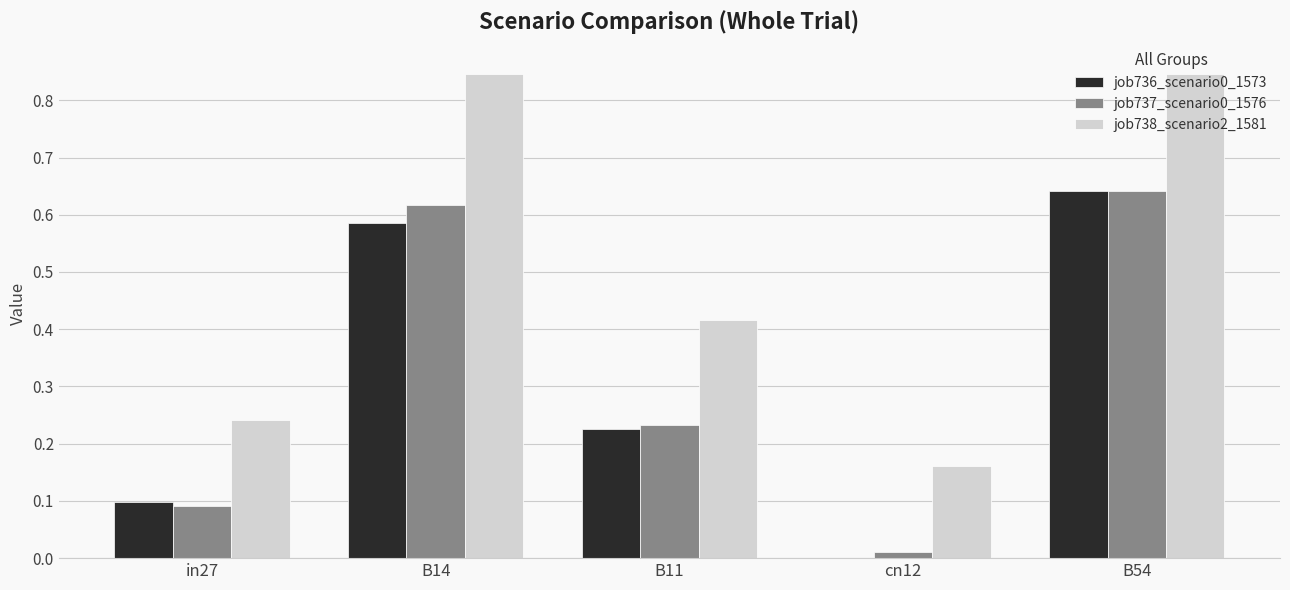

Which series has the largest total across all categories?

job738_scenario2_1581